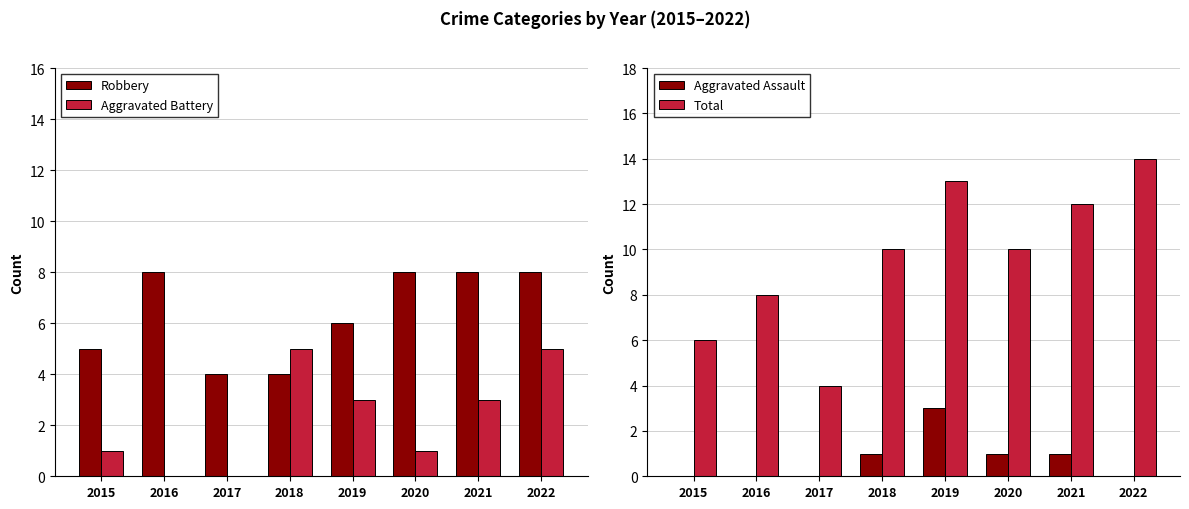

How many bars are there in total?

32